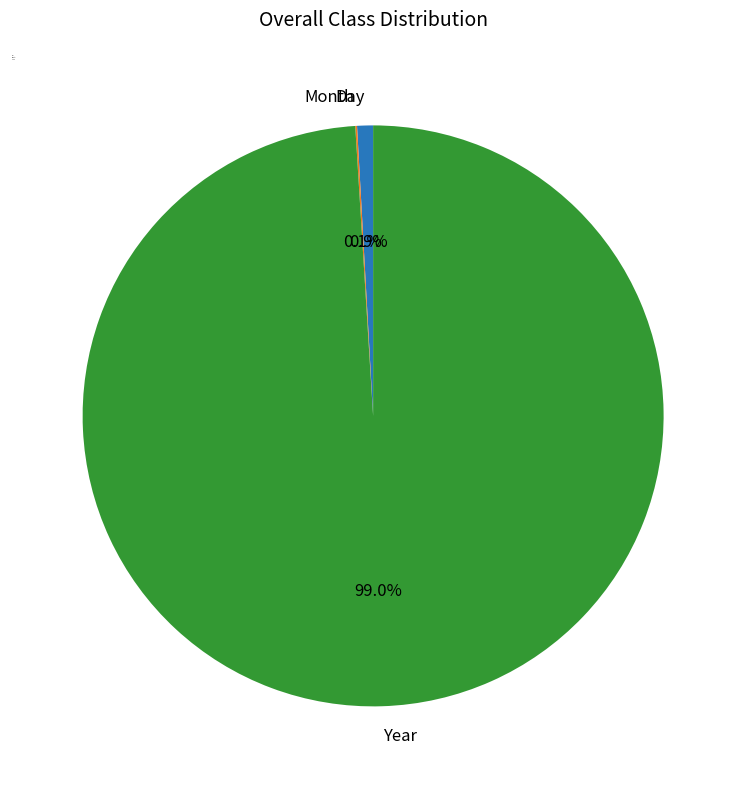

Which has a higher value, Day or Year?

Year